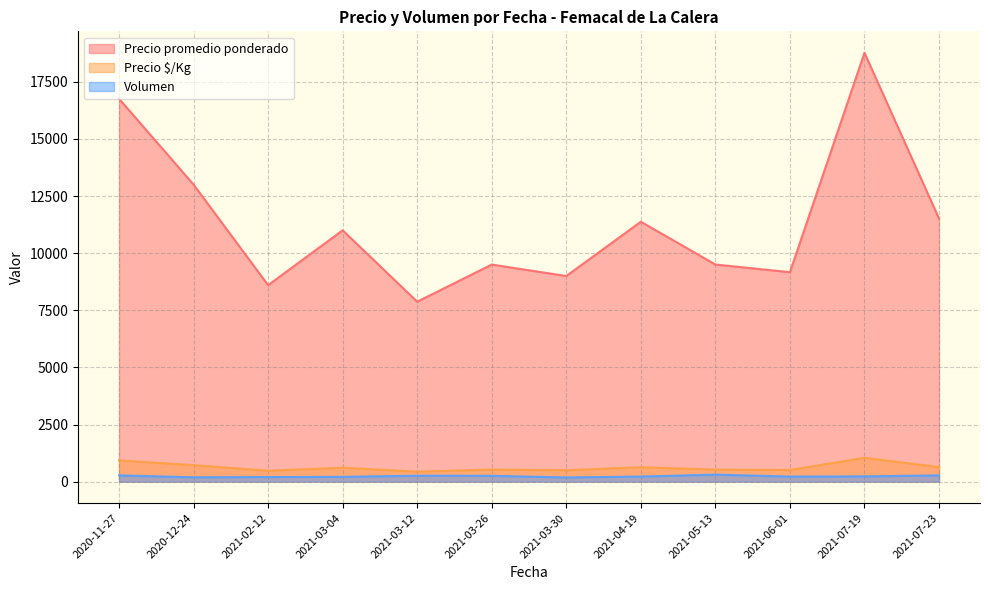

Where is Precio promedio ponderado nearest to the value 13268?

2020-12-24